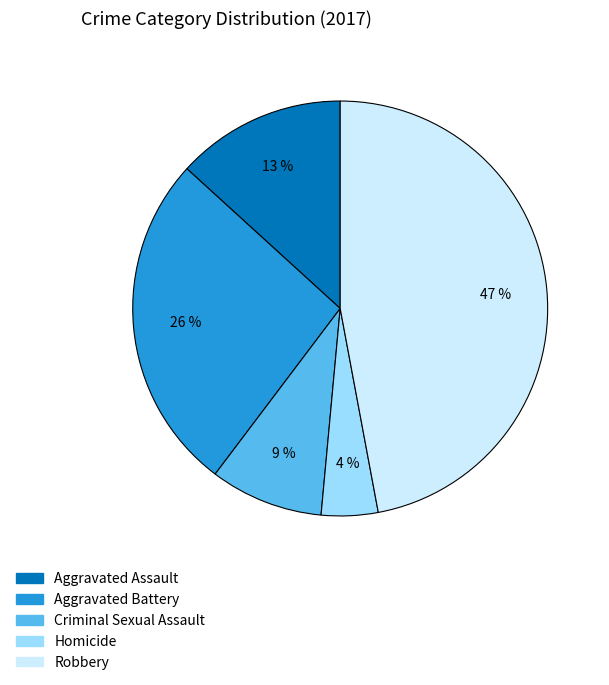

The Aggravated Assault slice represents 27% of the pie. True or false?

False